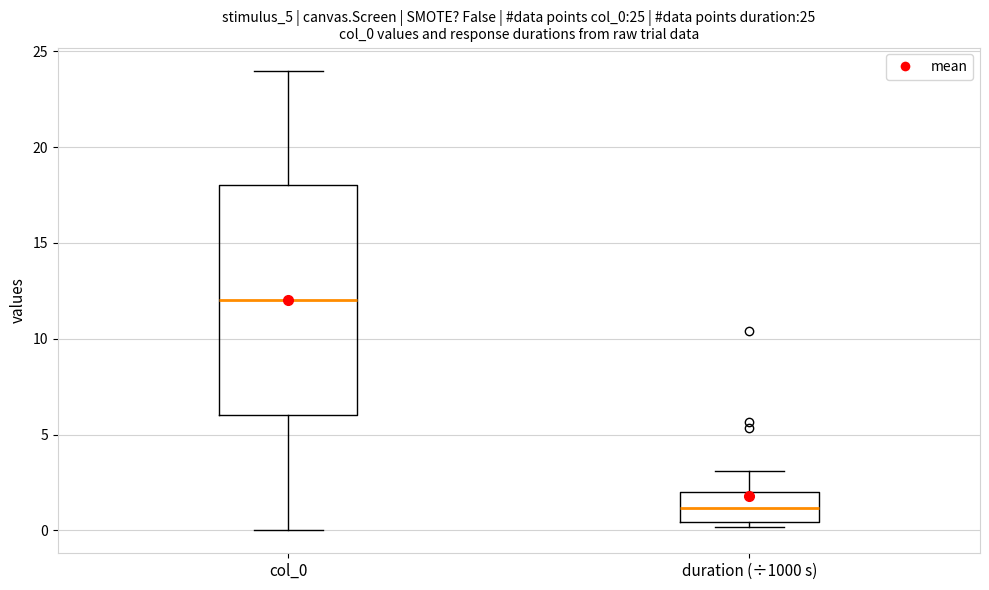

Which box is the tallest, from its lower edge to its upper edge?

col_0